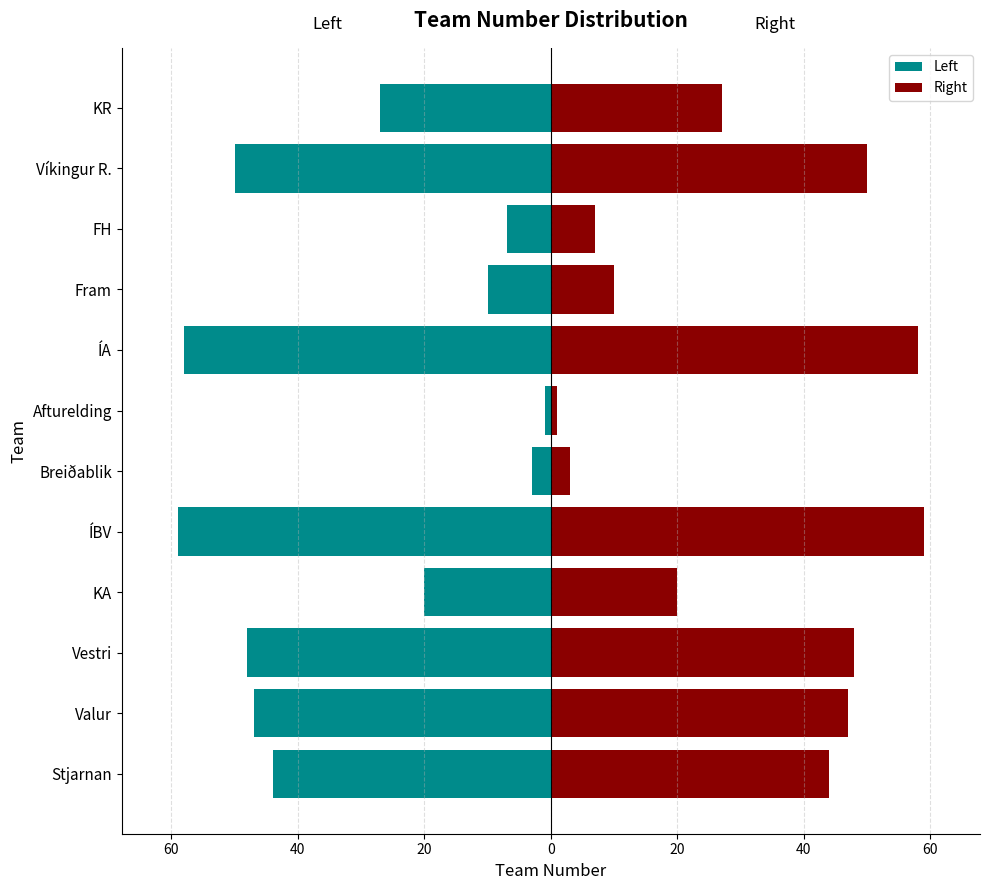

How many values in the Left series exceed -27?

5